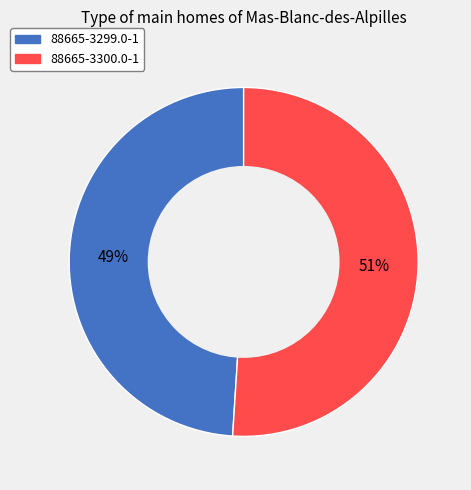

Is the sum of 88665-3299.0-1 and 88665-3300.0-1 greater than half?

Yes